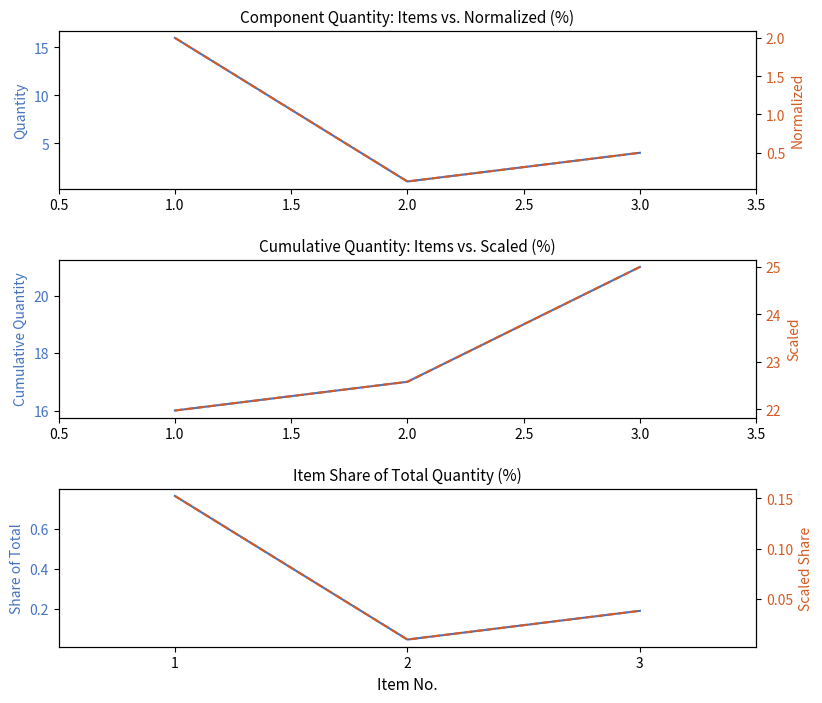

Is the value of Scaled (right) at 1.0 greater than the value of Quantity (left) at 2.0?

Yes